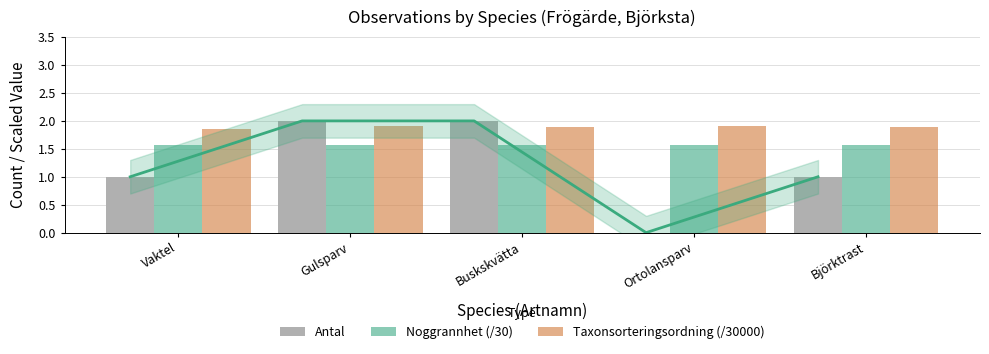

Rank the series by their maximum value, from highest to lowest.

Antal, Taxonsorteringsordning (/30000), Noggrannhet (/30)